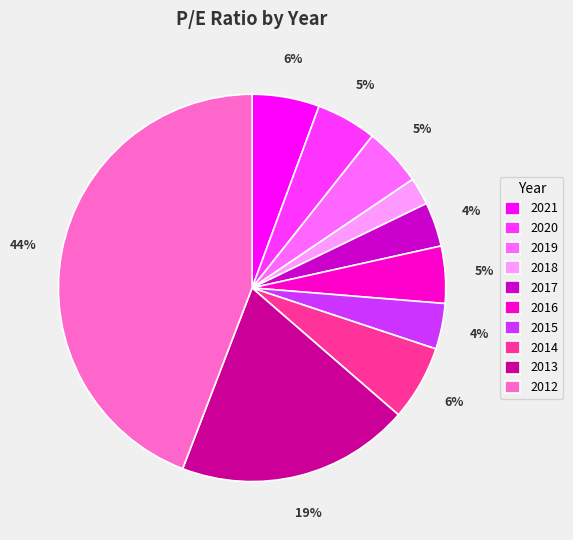

How many segments does this pie chart have?

10